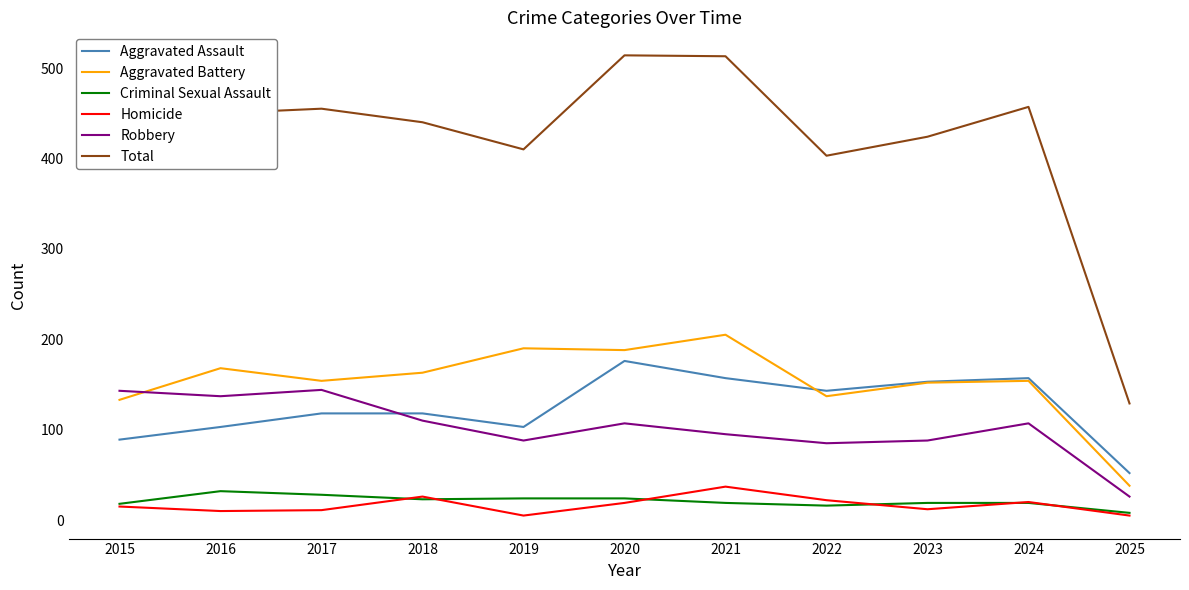

Read the Homicide value at 2016, to the nearest 5.

10